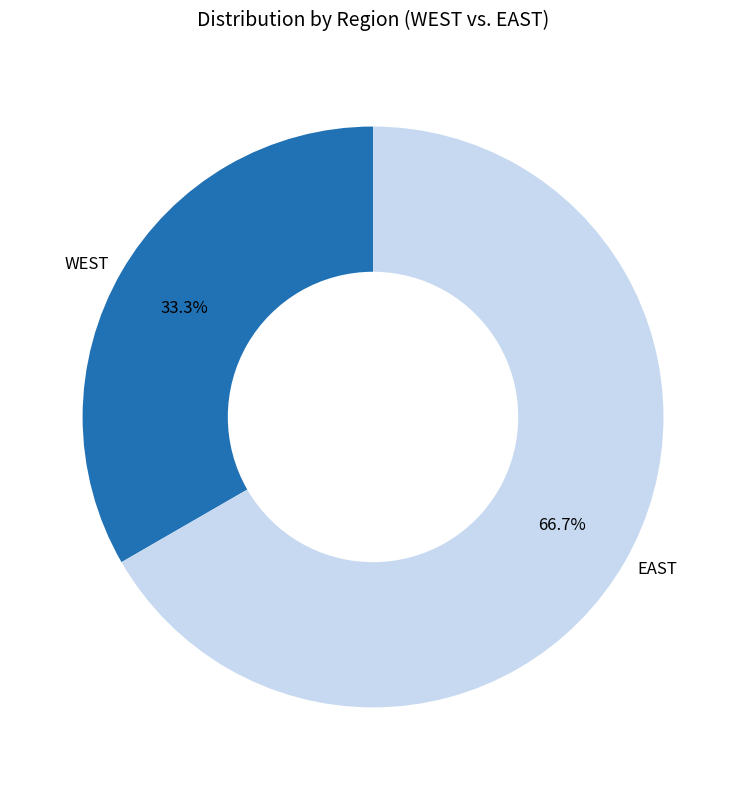

Count the number of slices in the pie.

2